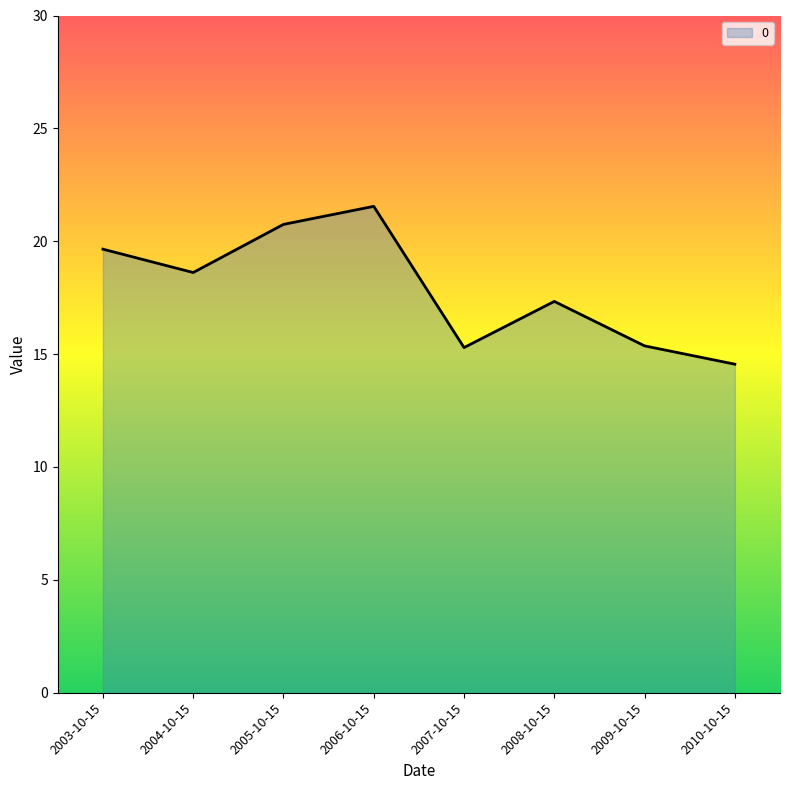

Where does the data first go above 18?

2003-10-15